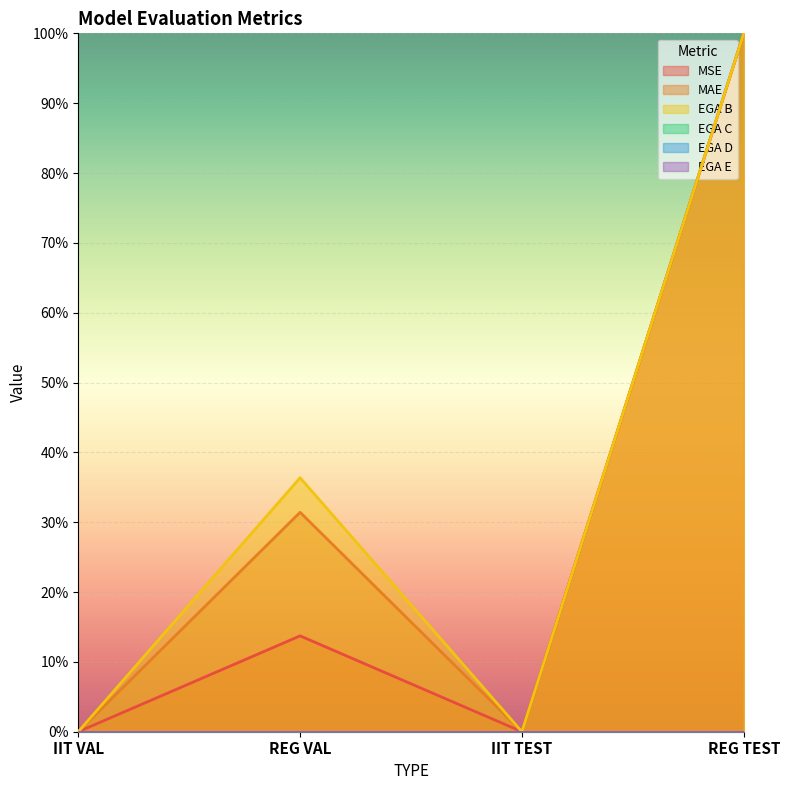

Between REG VAL and IIT VAL, which is larger?

REG VAL